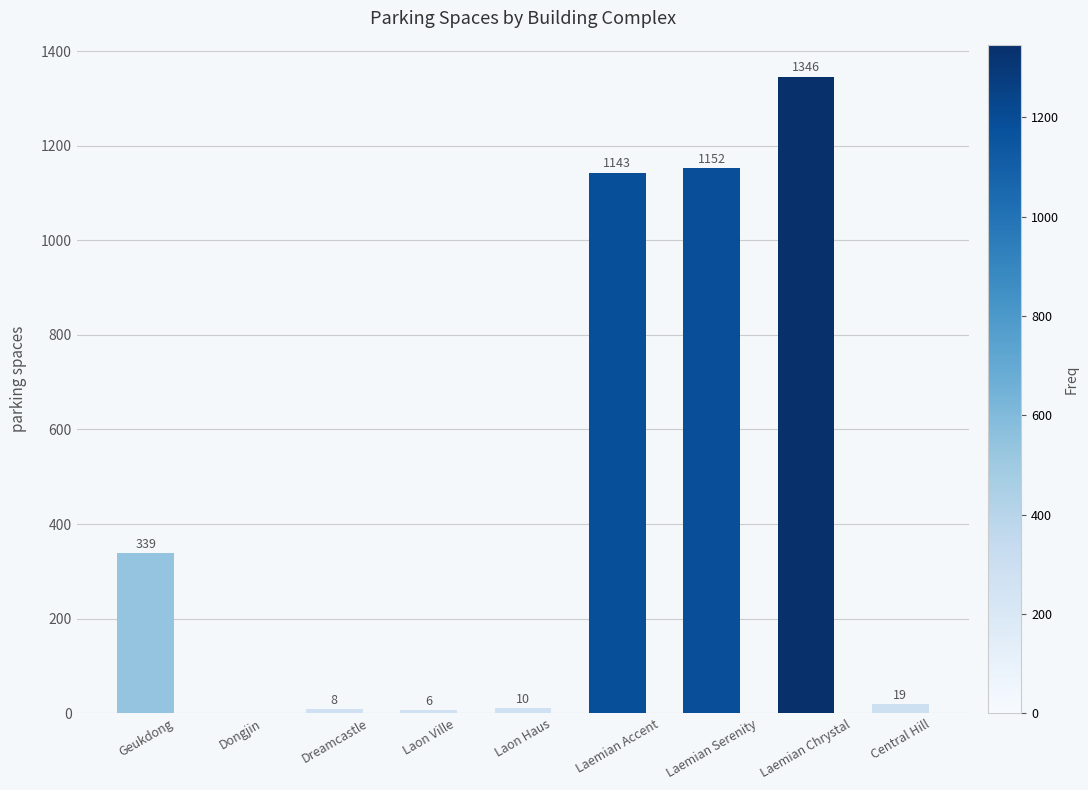

What is the greatest value displayed?

1346